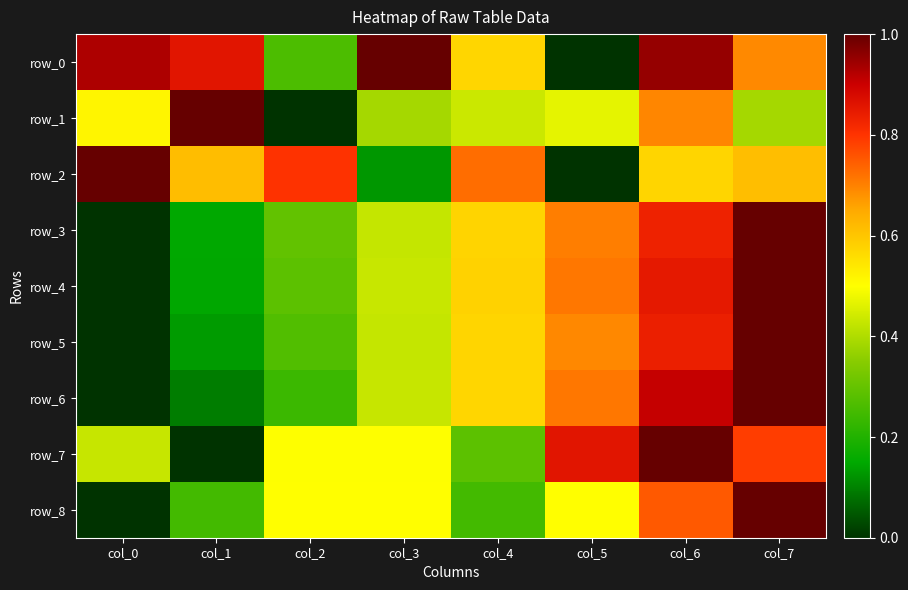

List the labels in order of row_6 value, smallest first.

col_0, col_1, col_2, col_3, col_4, col_5, col_6, col_7